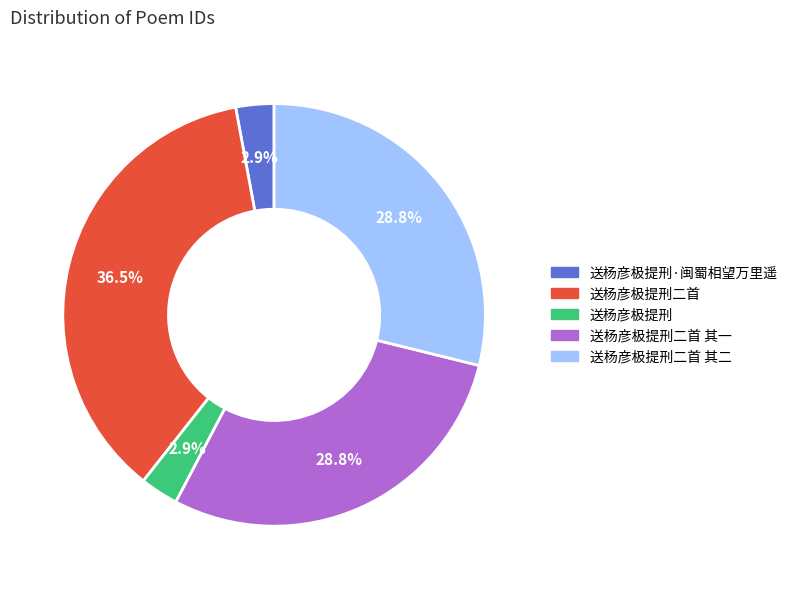

Combined, what portion of the pie is 送杨彦极提刑·闽蜀相望万里遥 and 送杨彦极提刑?

5.8%